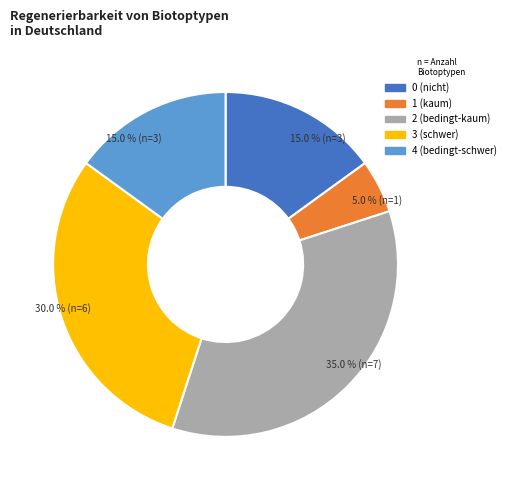

What is the total percentage of 4 (bedingt-schwer) and 3 (schwer)?

45.0%